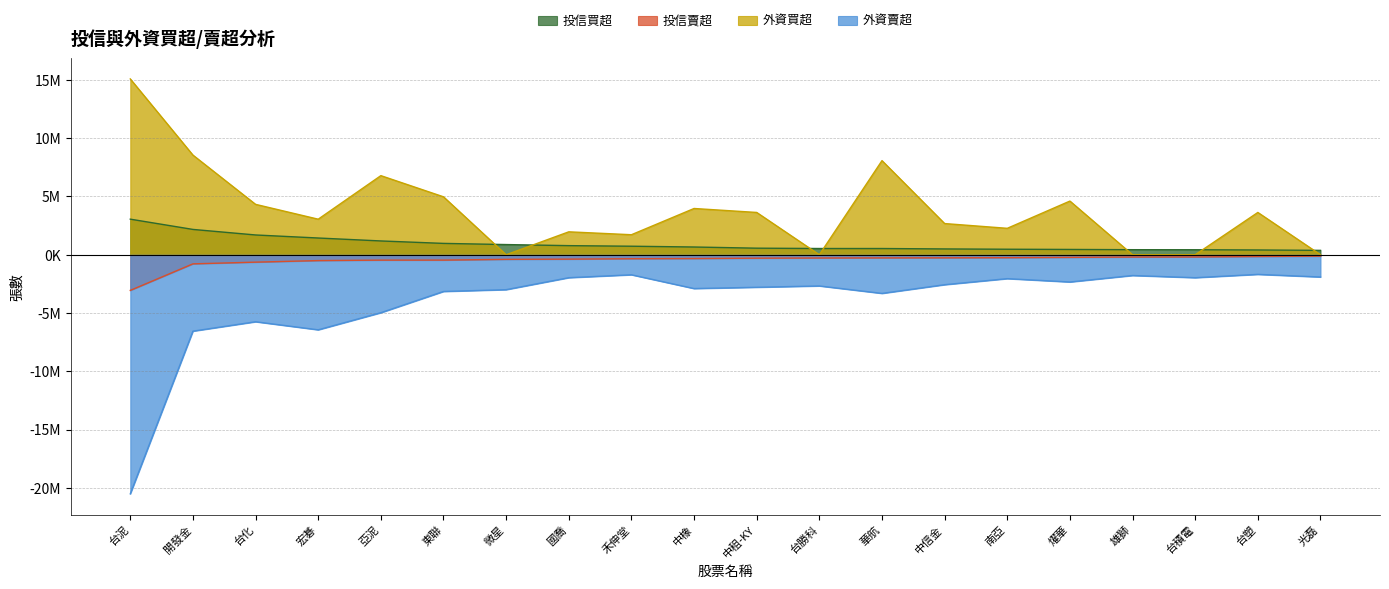

What is the total value across all series at 中信金?

343667